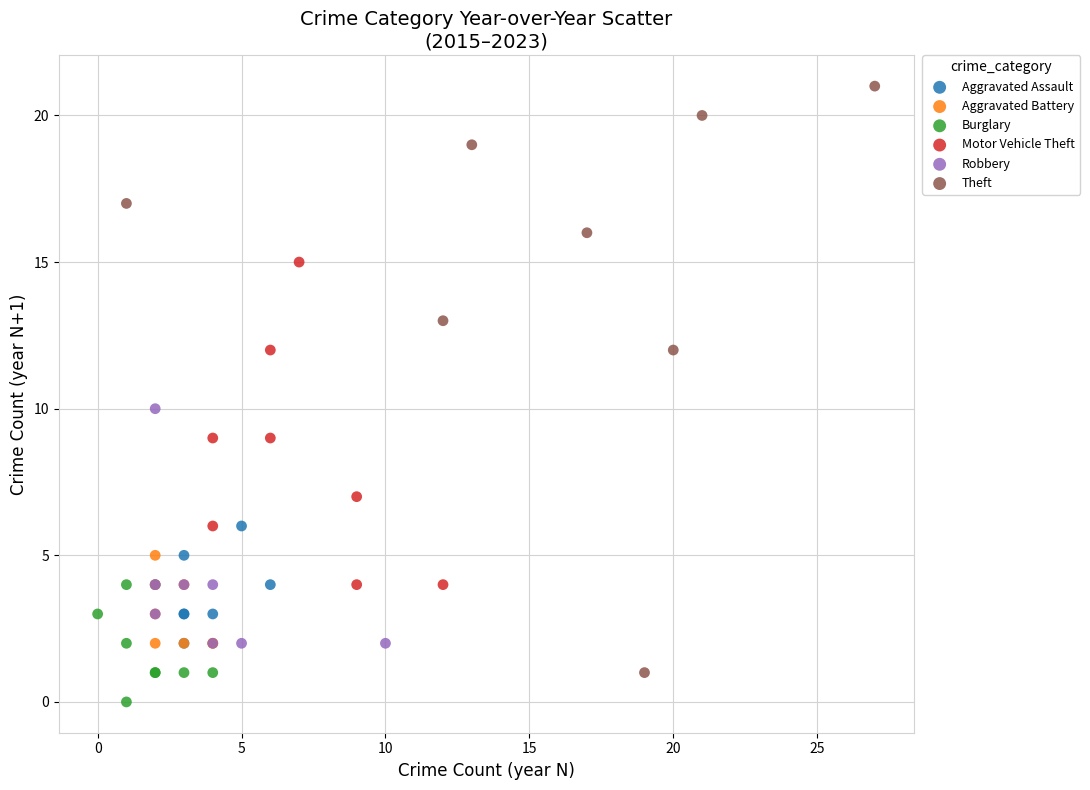

Which series has the widest spread of Y values?

Theft